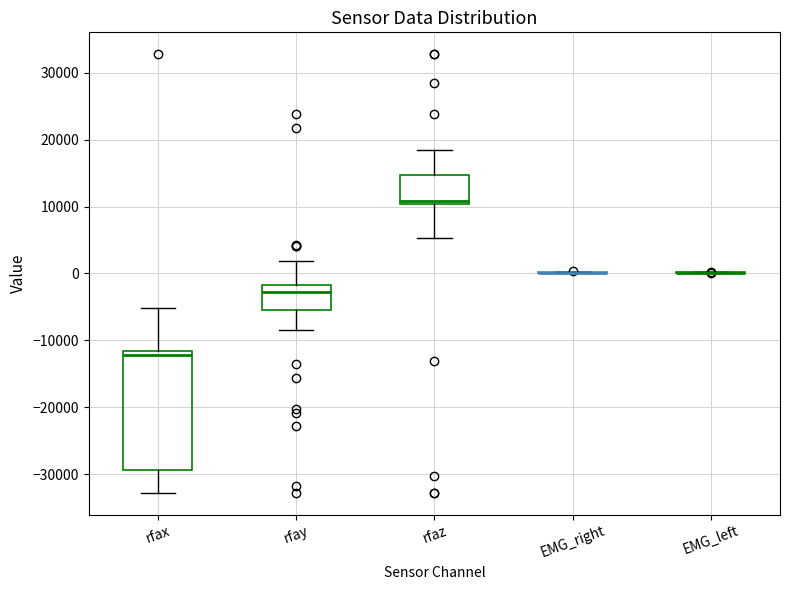

Reading left to right, read every box against the y-axis: the position of its median line, the range the box covers, and the ends of its whiskers. The values are not printed on the chart, so give them approximately, as read against the axis.

rfax: median -12000 (just below the box's upper edge), box -29000 to -12000, whiskers -33000 to -5000
rfay: median -3000, box -5000 to -2000, whiskers -8000 to 2000
rfaz: median 11000, box 10000 to 15000, whiskers 5000 to 18000
EMG_right: box collapsed to a line at 0, whiskers 0 to 0
EMG_left: box collapsed to a line at 0, whiskers 0 to 0